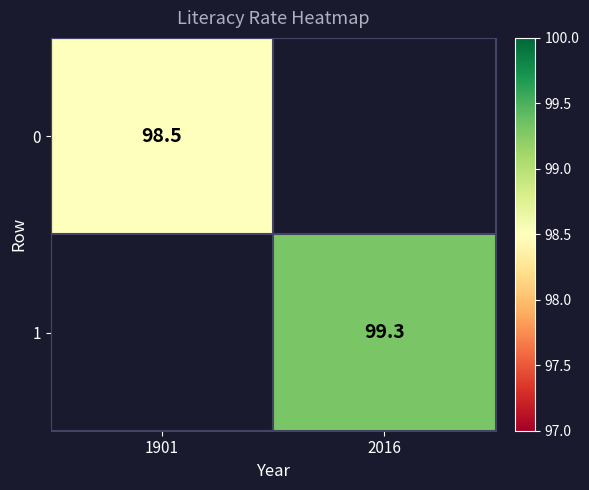

True or false: 0 has a value of 98.5 at 1901.

True